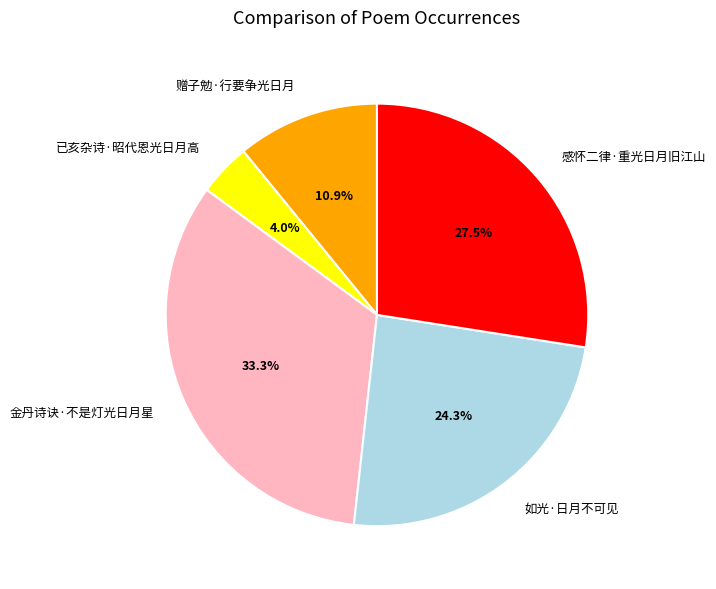

Between 感怀二律·重光日月旧江山 and 已亥杂诗·昭代恩光日月高, which is larger?

感怀二律·重光日月旧江山